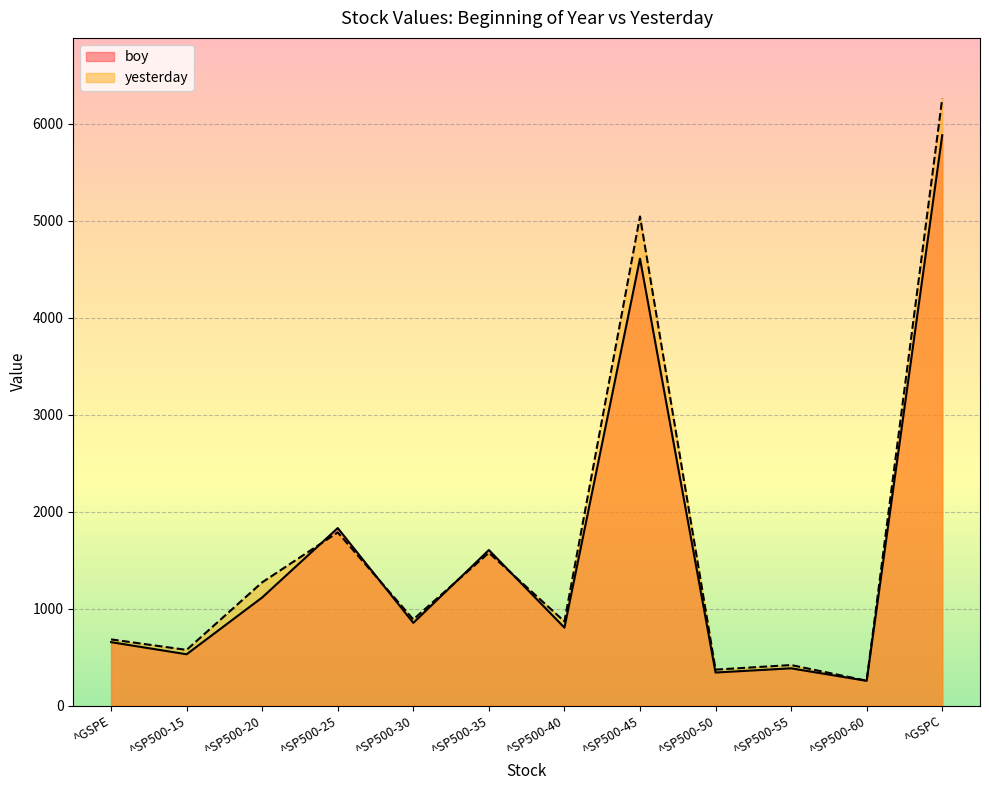

At ^SP500-60, list the series in order from largest to smallest.

yesterday, boy